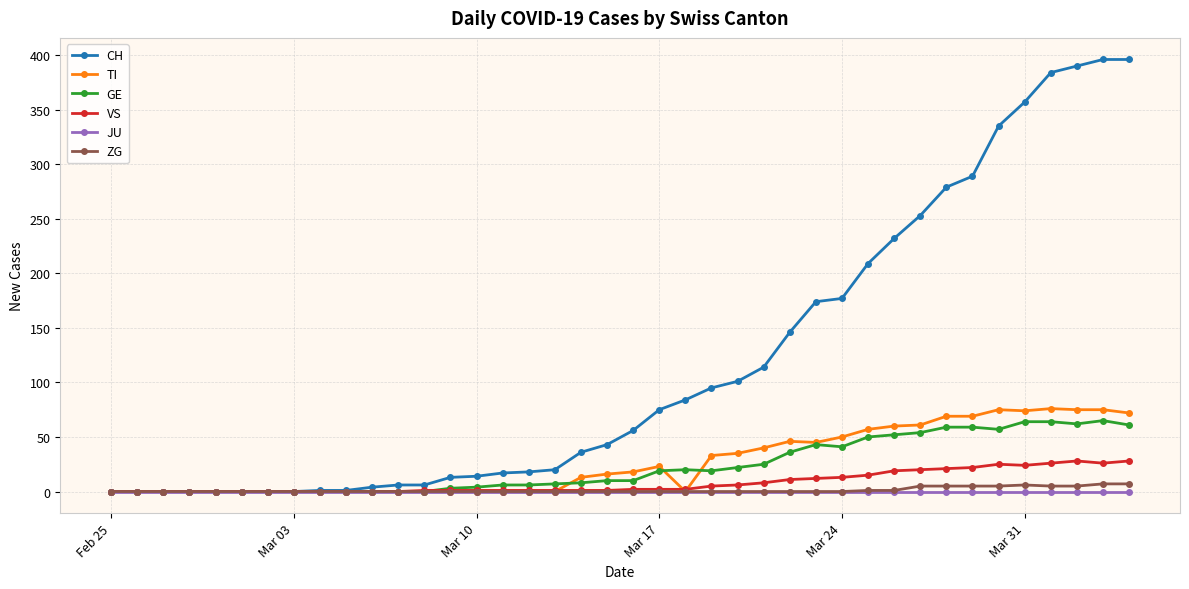

What are all the series names shown in the legend?

CH, TI, GE, VS, JU, ZG